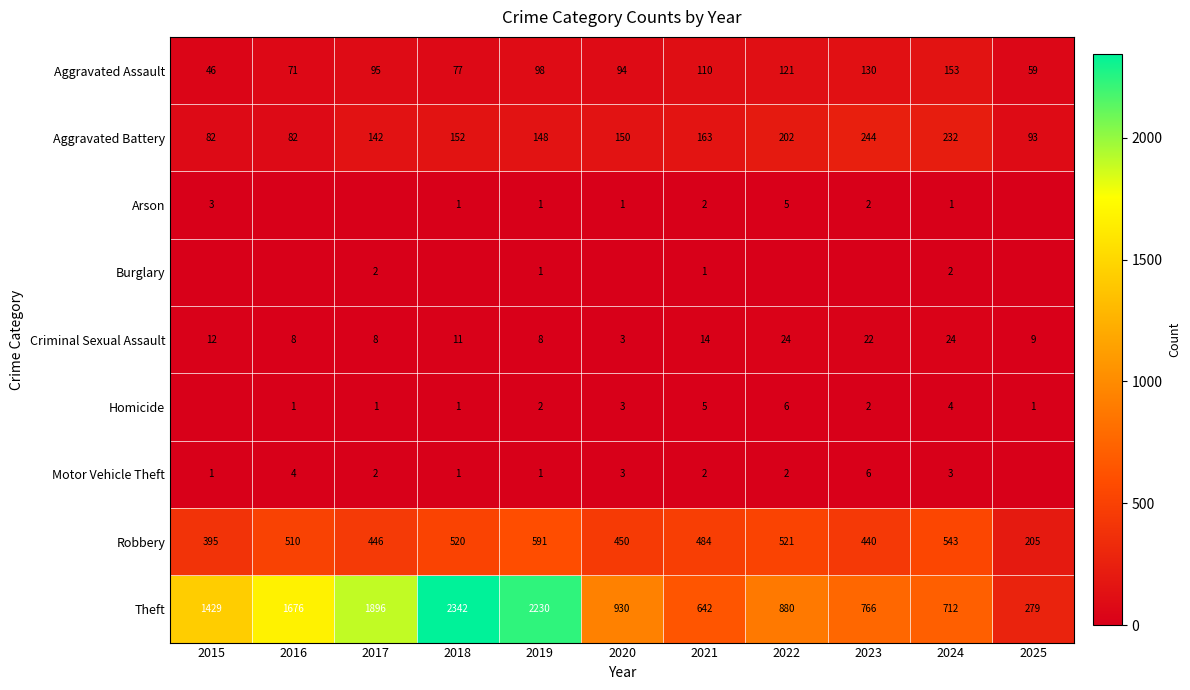

Read the Aggravated Assault value at 2022, to the nearest 10.

120